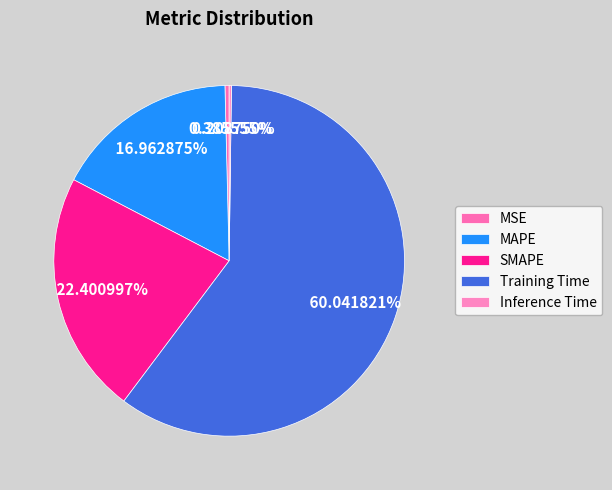

Which slice represents more than half of the pie?

Training Time